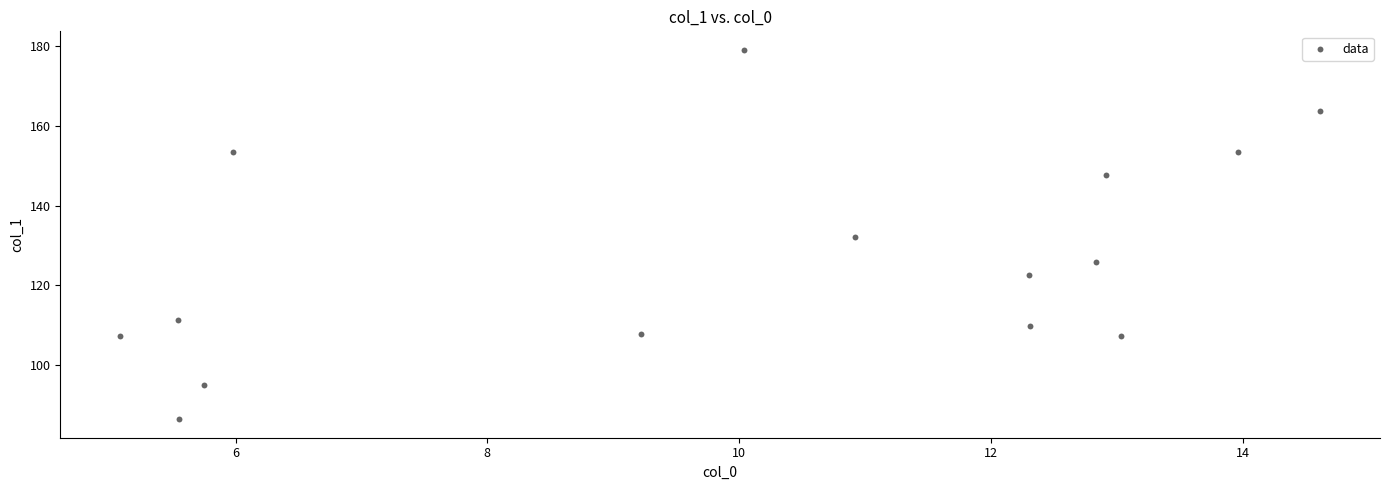

What is the range of Y values (max minus min)?

92.6